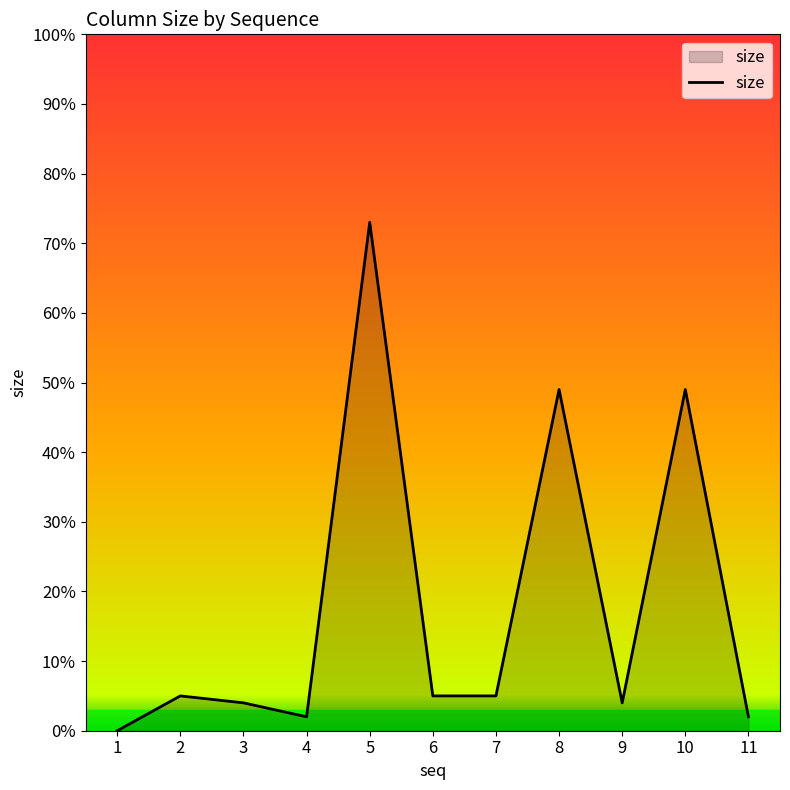

The chart shows a value of 49 at 8. True or false?

True